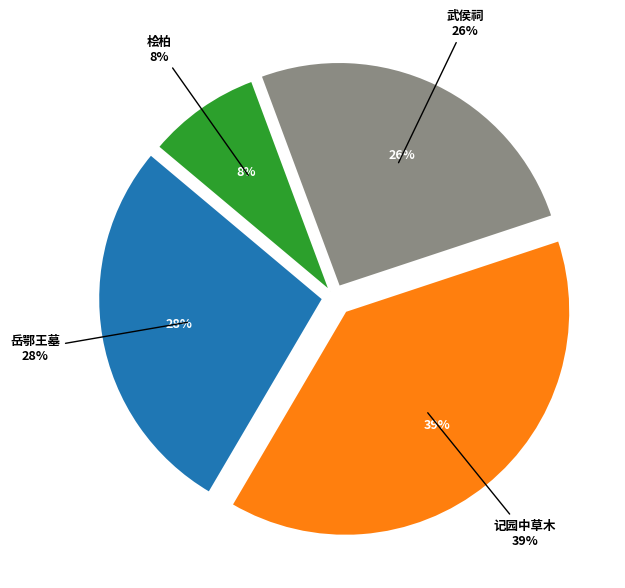

Is there any slice that represents more than half of the pie?

No